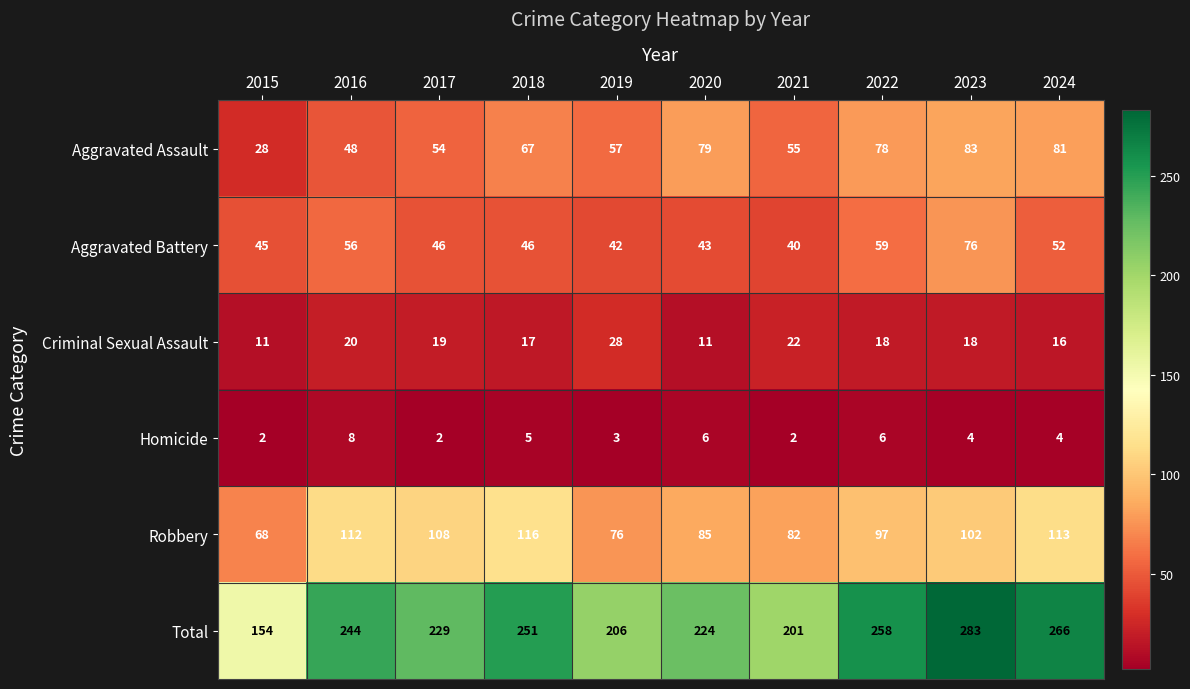

How many data points in Aggravated Assault are less than 67?

5